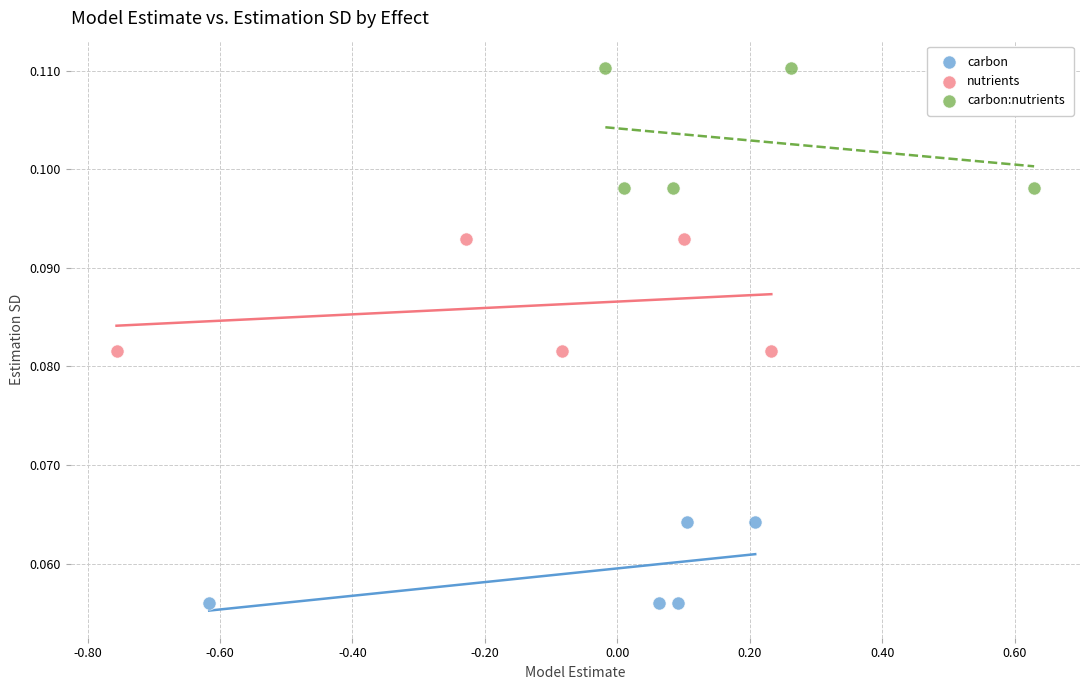

Which series contains the lowest Y value?

carbon